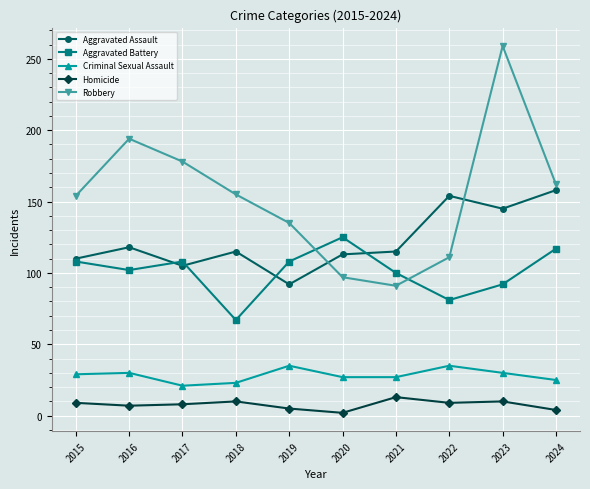

Is this an area chart (filled region under the line)?

No